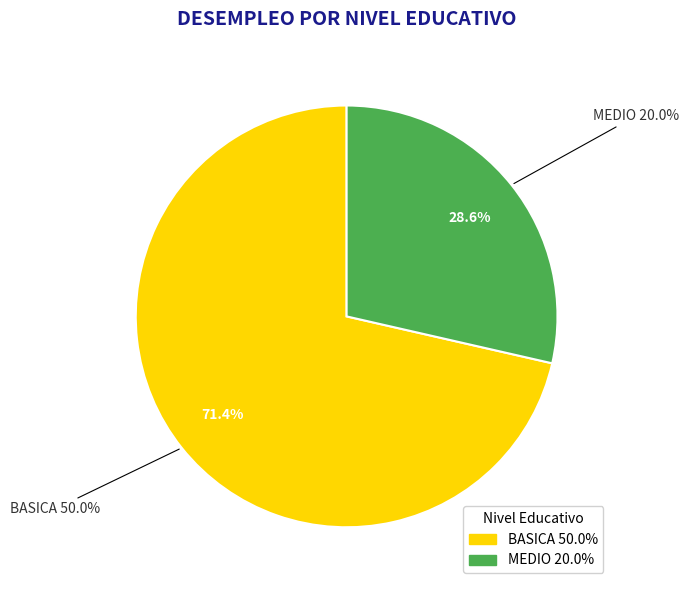

To the nearest percent, what portion does MEDIO represent?

29%